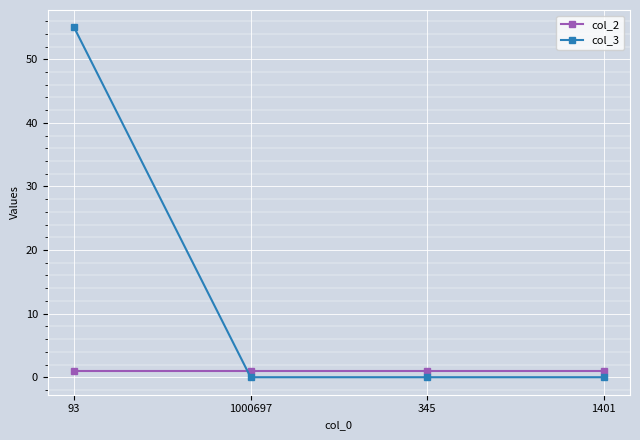

Is the value of col_3 at 93 greater than the value of col_2 at 93?

Yes